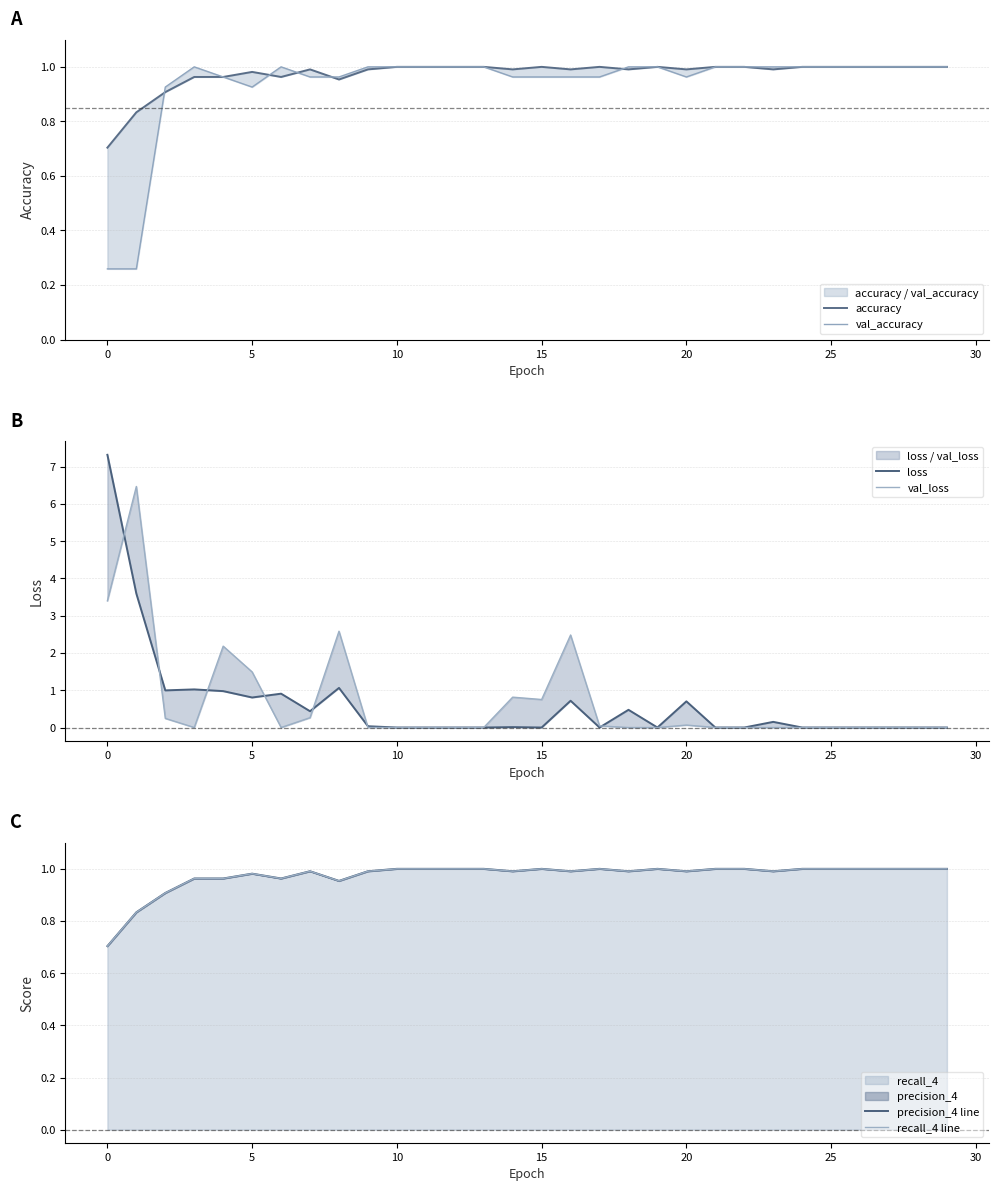

What is the sum of all precision_4 line values?

29.2